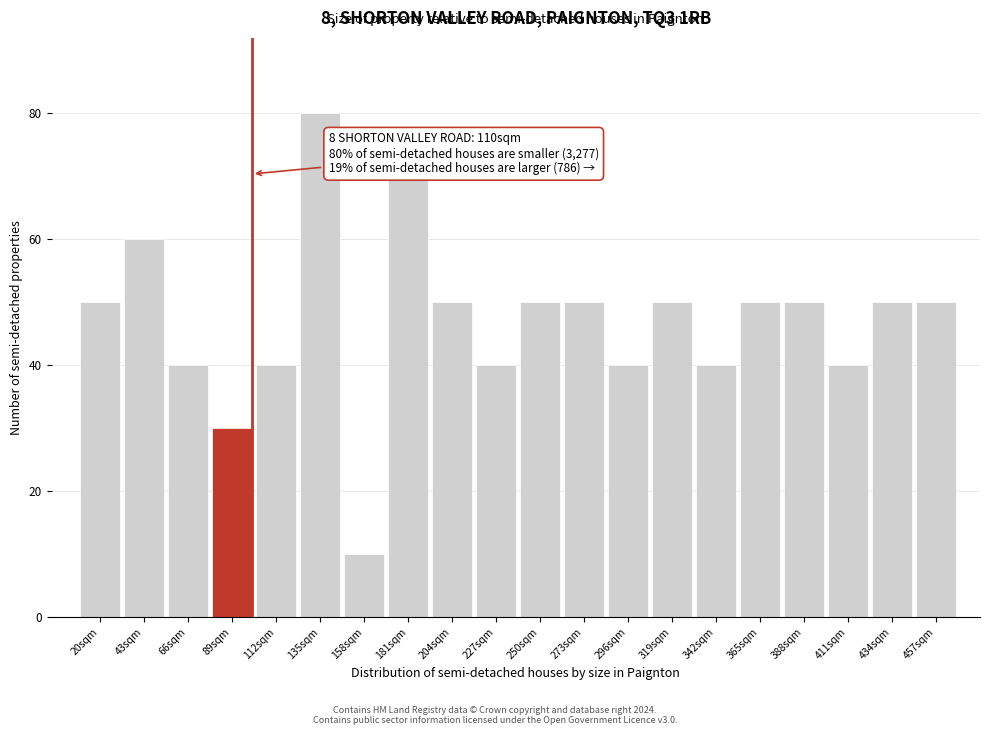

Reading left to right, transcribe all the data shown in this chart.

50	60	40	30	40	80	10	70	50	40	50	50	40	50	40	50	50	40	50	50